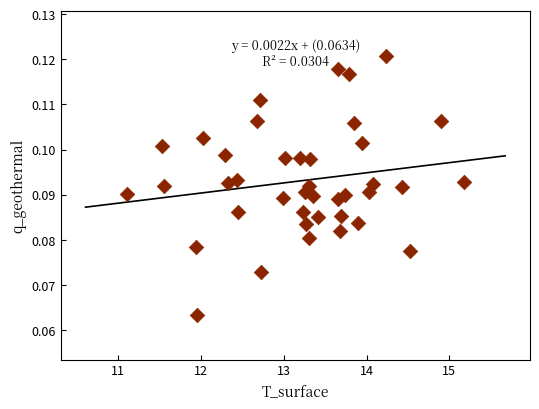

How many points are shown in the scatter plot?

40